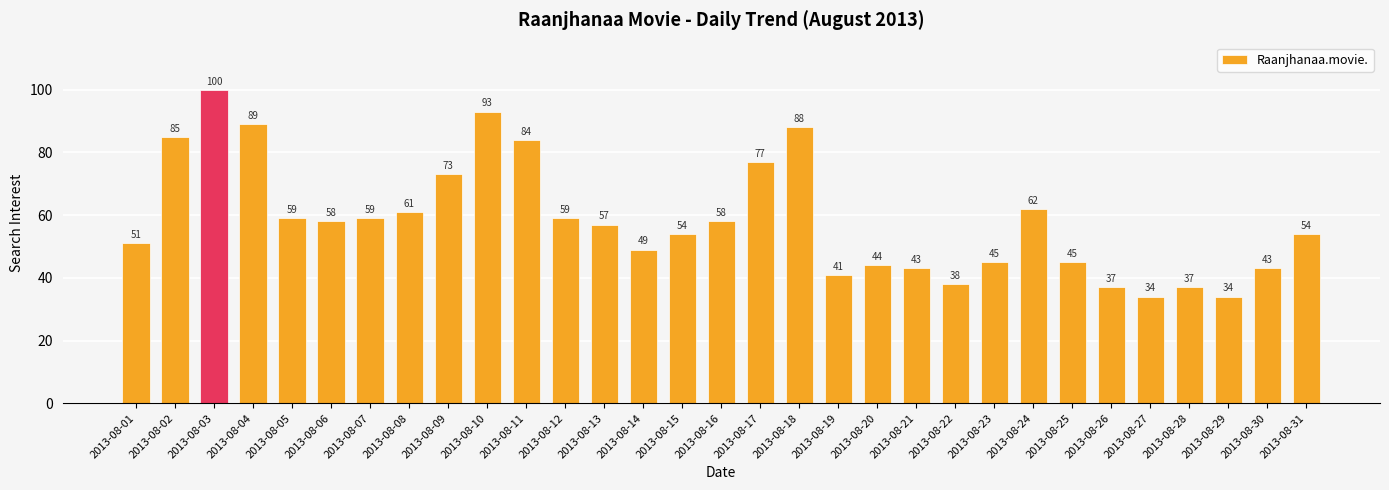

How many bars are there in total?

31